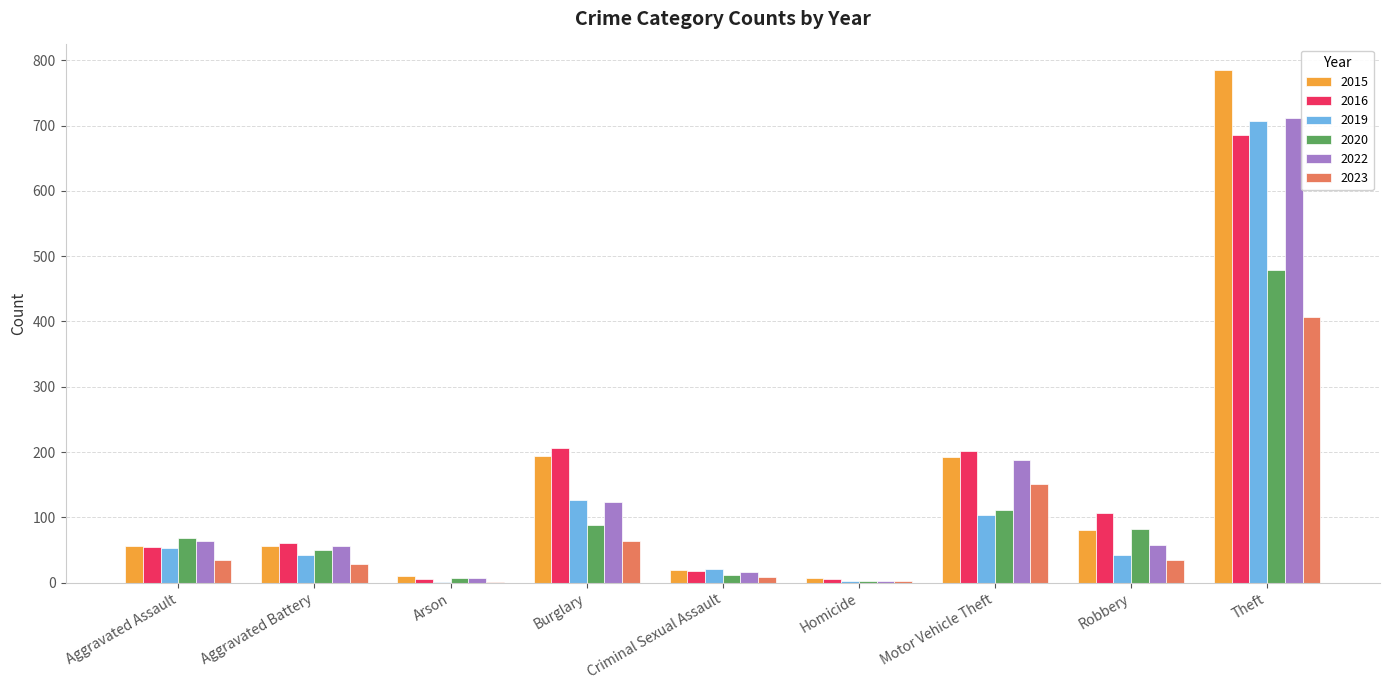

Which series has the largest range (max minus min)?

2015